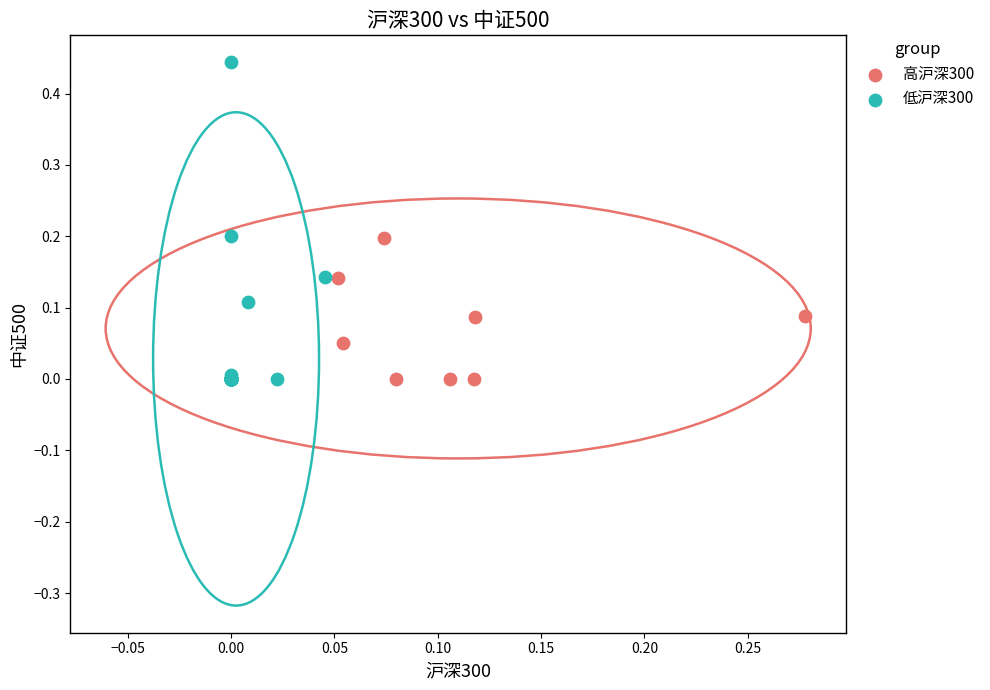

Which series reaches the maximum Y coordinate?

低沪深300